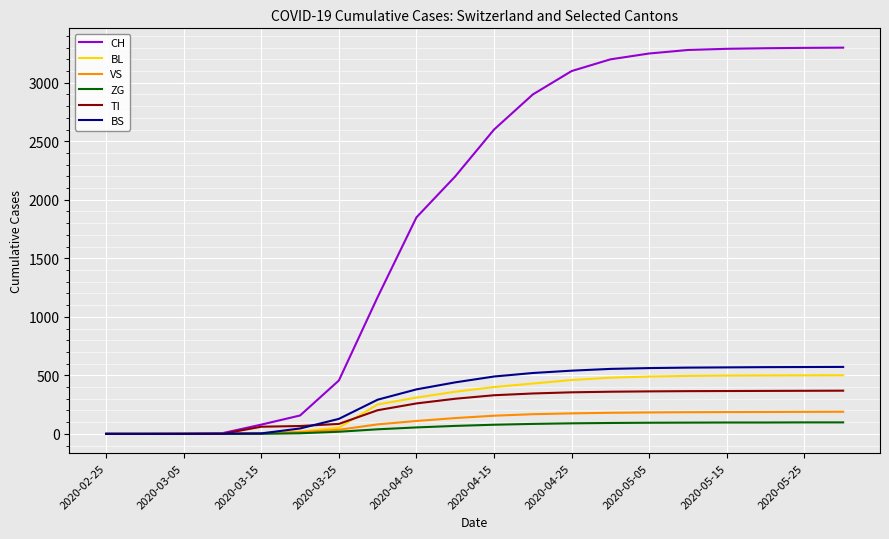

Which series has the largest range (max minus min)?

CH